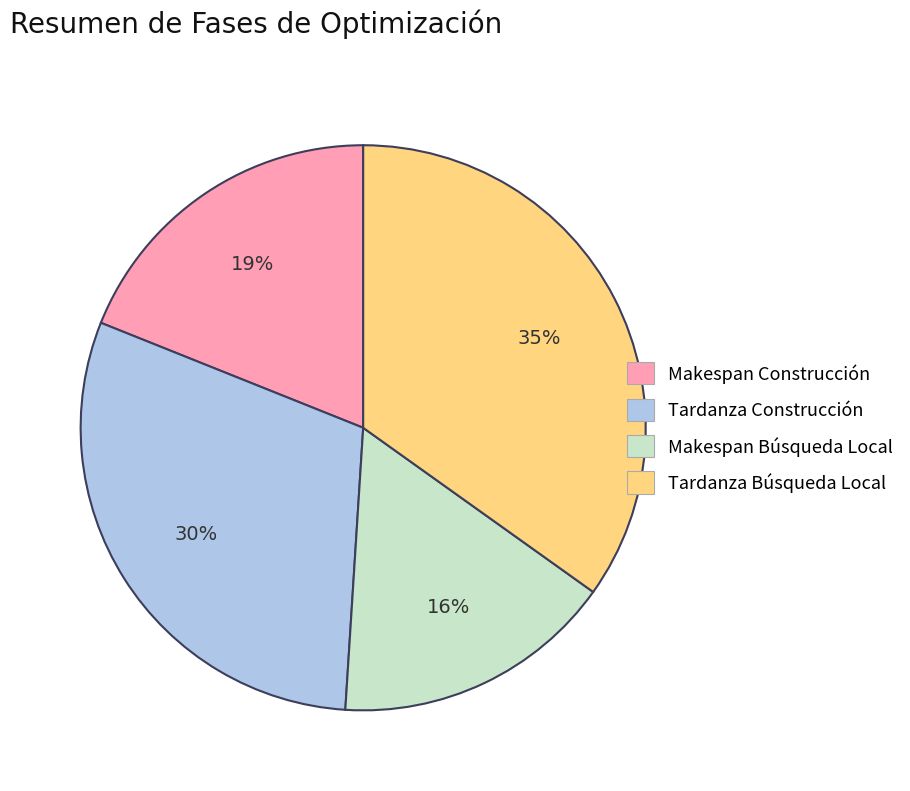

Which has a higher value, Tardanza Construcción or Makespan Construcción?

Tardanza Construcción